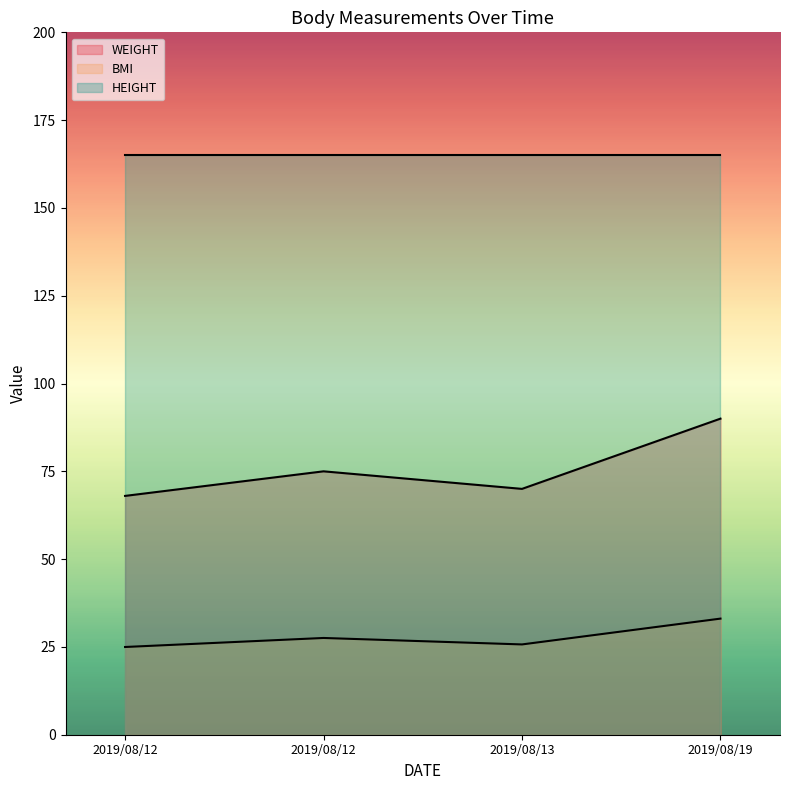

What is the average value of the WEIGHT series?

75.8